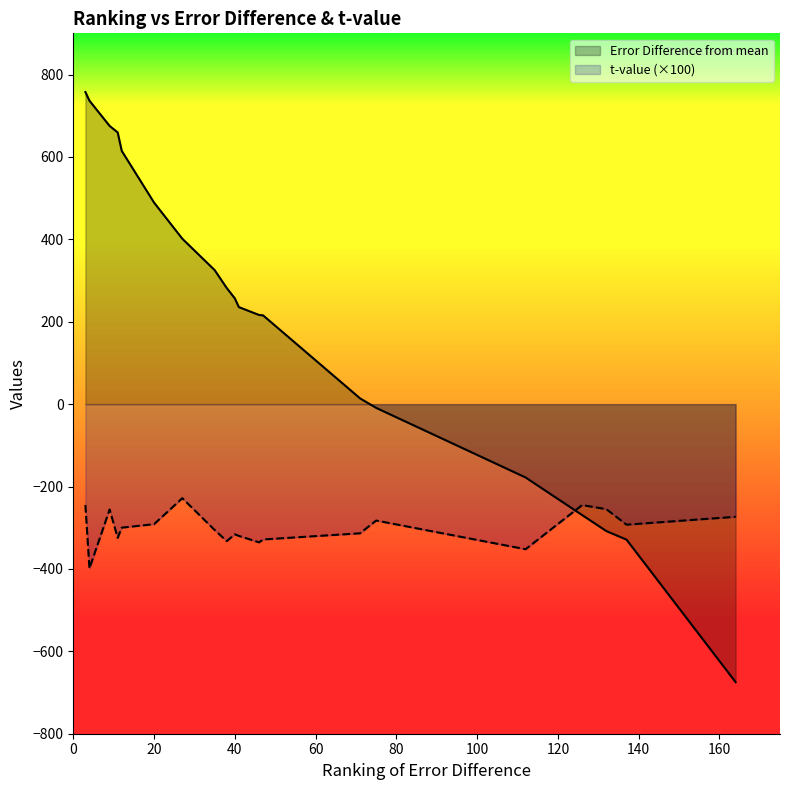

How many data points in Error Difference from mean are less than 256?

10